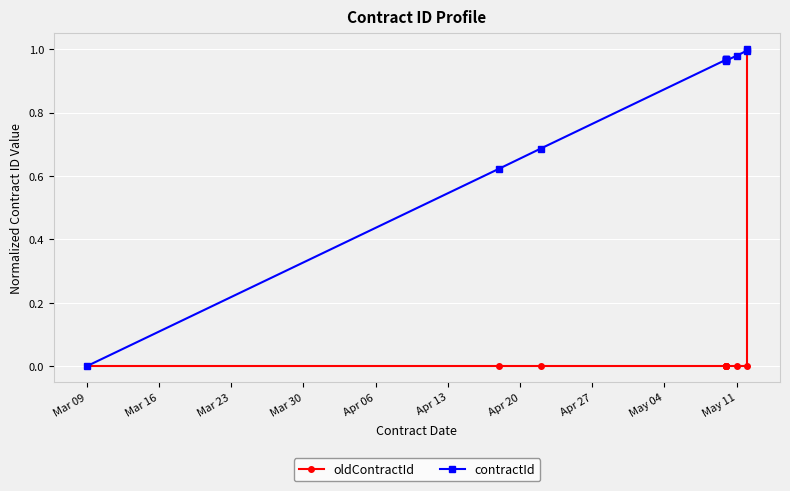

What is the spread (max minus min) of values at May 04?

1.0